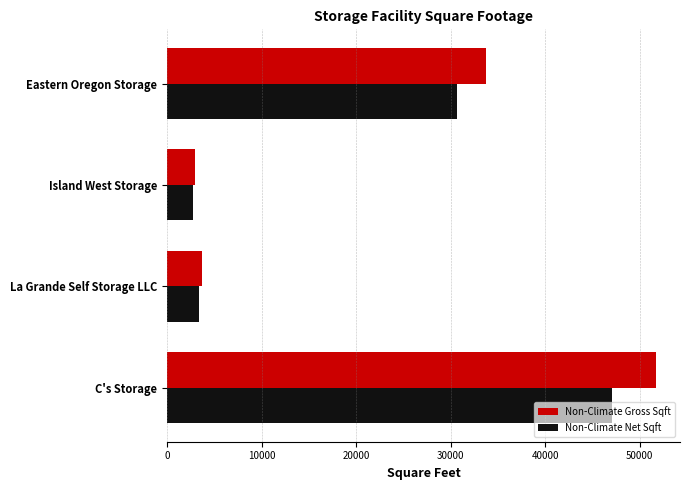

Is it true that Non-Climate Net Sqft equals 9278 at Eastern Oregon Storage?

False